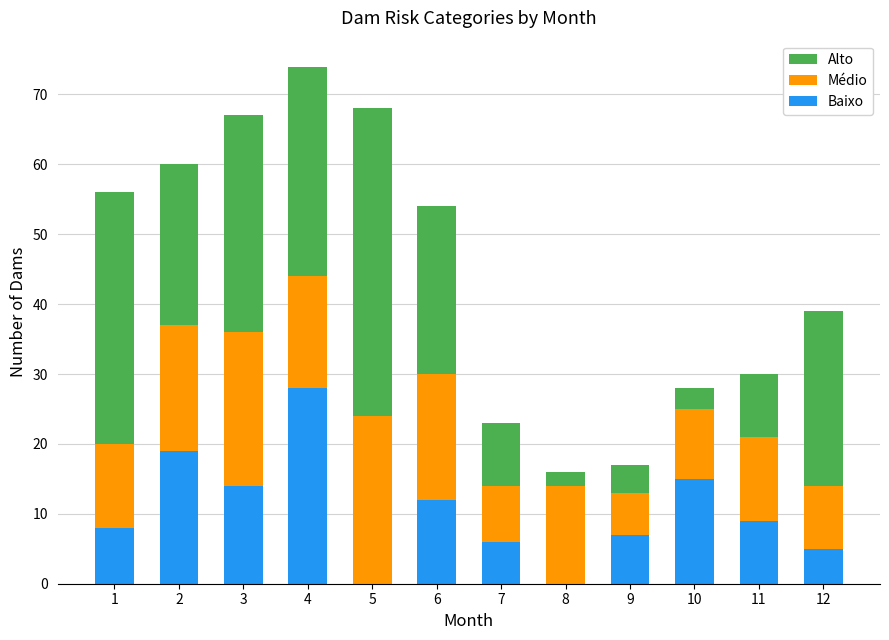

At which label does Baixo reach its peak?

4